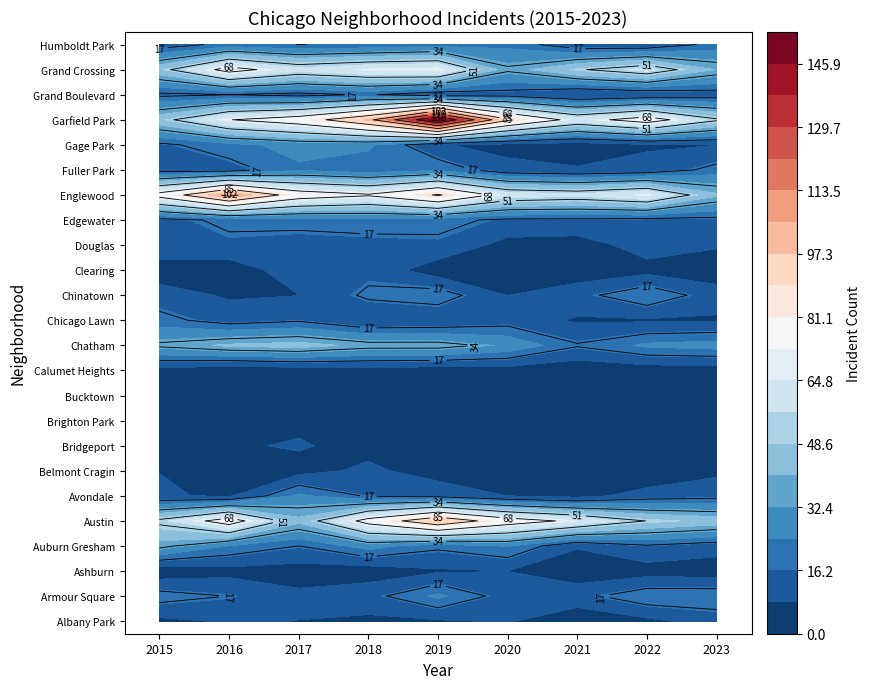

What is the greatest value displayed?

154